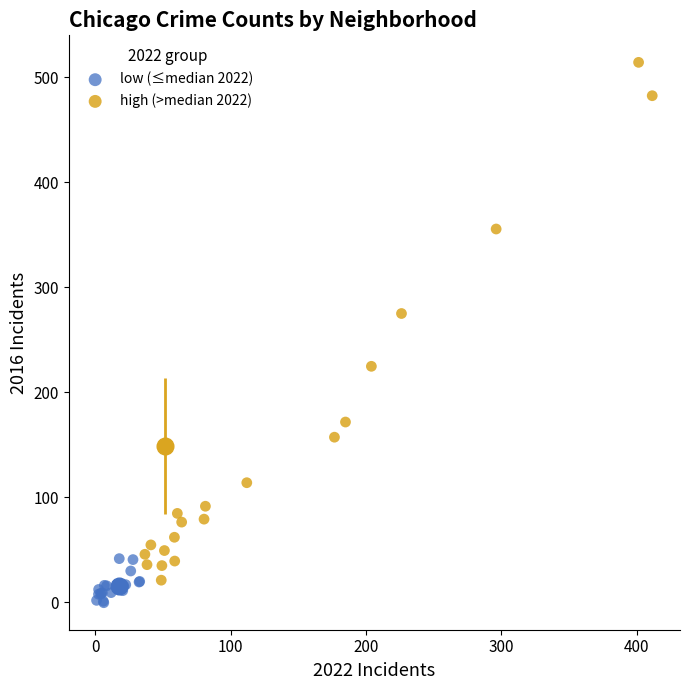

Which series contains the highest Y value?

high (>median 2022)